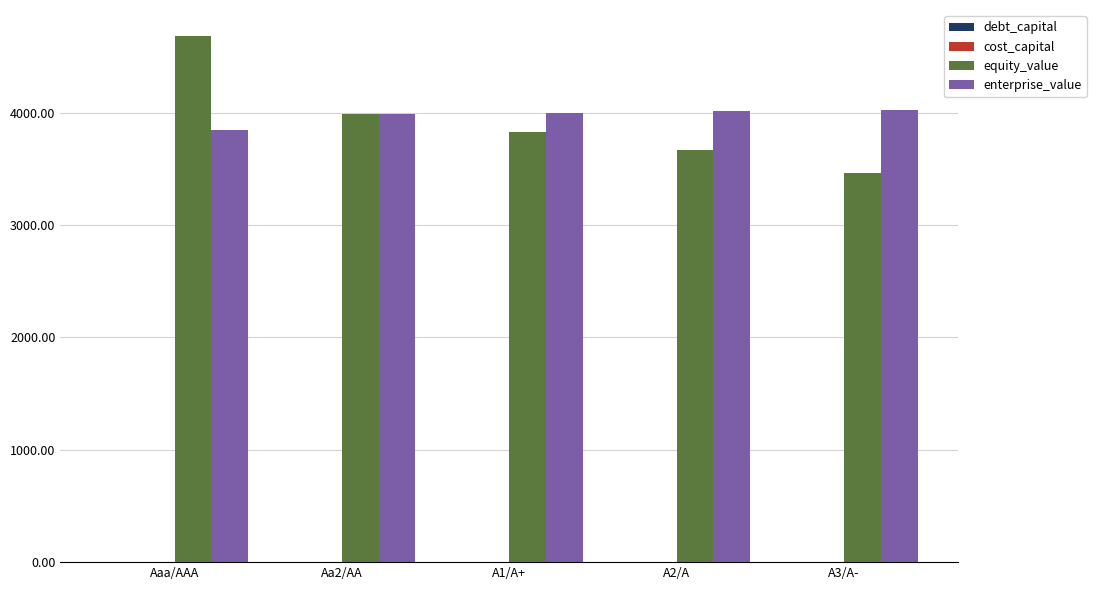

How many data points in enterprise_value are above 3996?

3